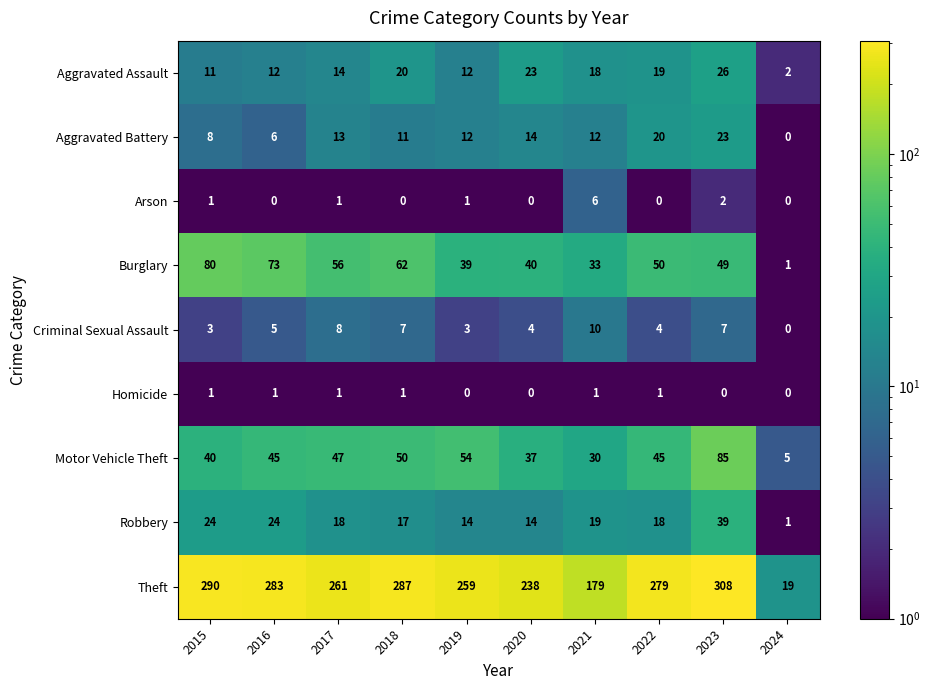

List the series in order of their peak value, lowest first.

Homicide, Arson, Criminal Sexual Assault, Aggravated Battery, Aggravated Assault, Robbery, Burglary, Motor Vehicle Theft, Theft